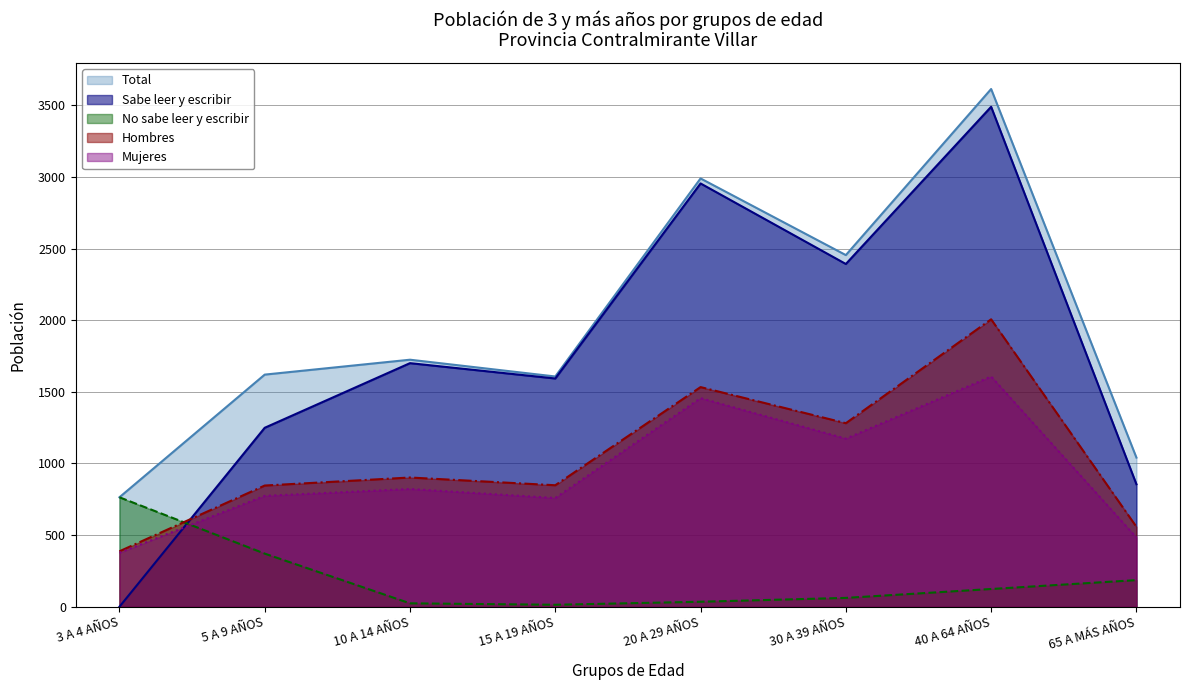

What is the spread (max minus min) of values at 30 A 39 AÑOS?

2392